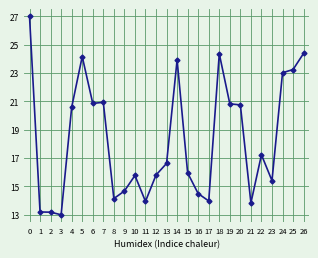

How many data points does each series have?

27